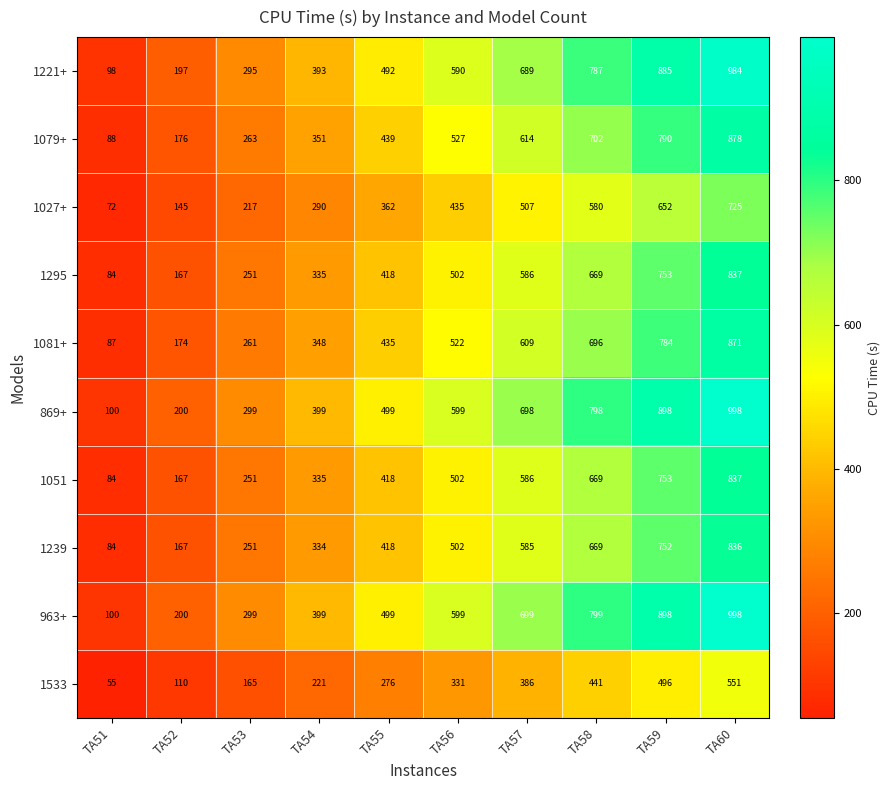

The value of 1239 at TA59 is 752. True or false?

True